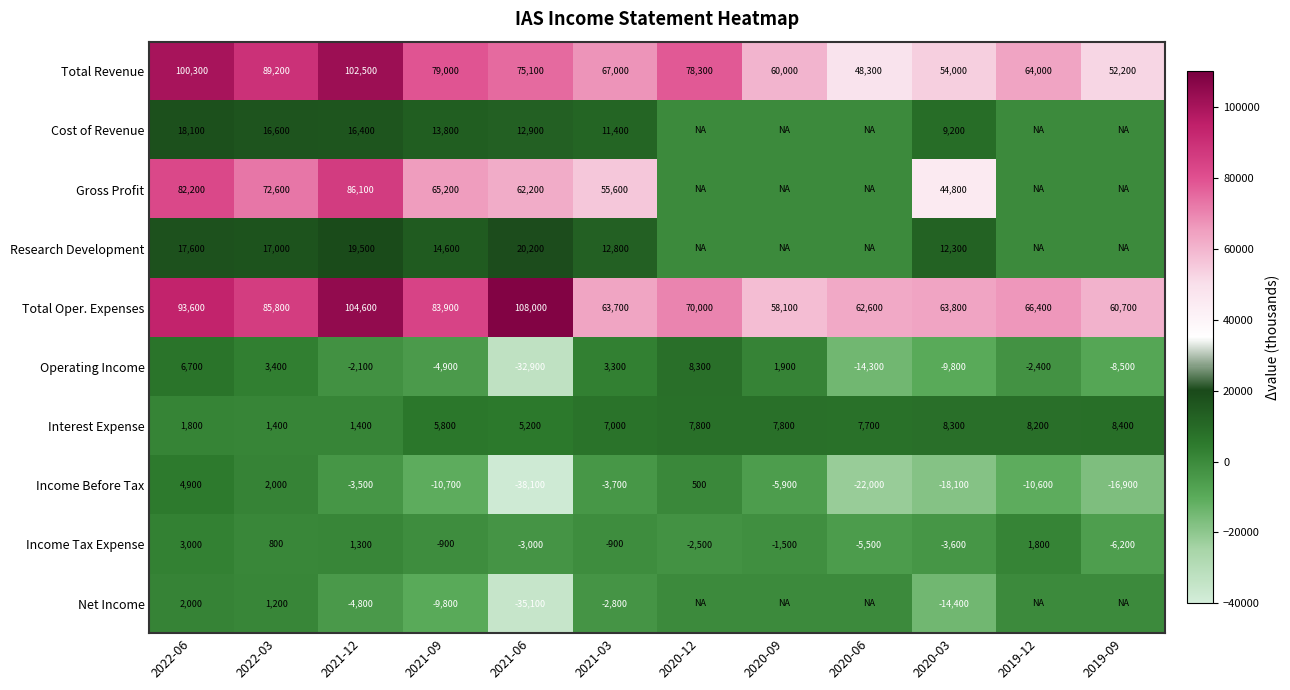

What is the spread (max minus min) of values at 2021-09?

94600